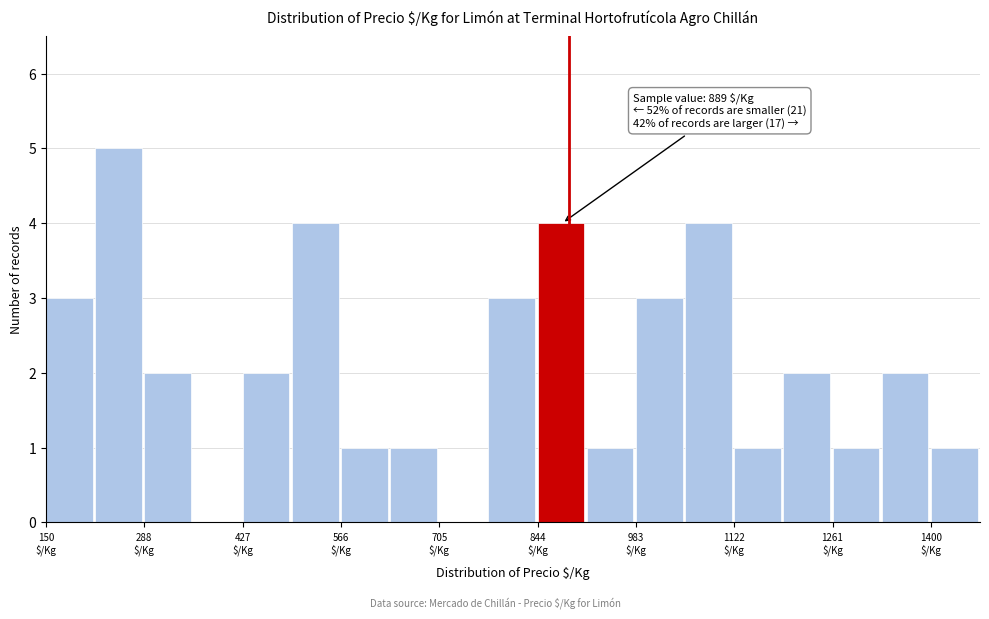

Read against the x-axis, roughly where is the centre of the tallest bar?

260